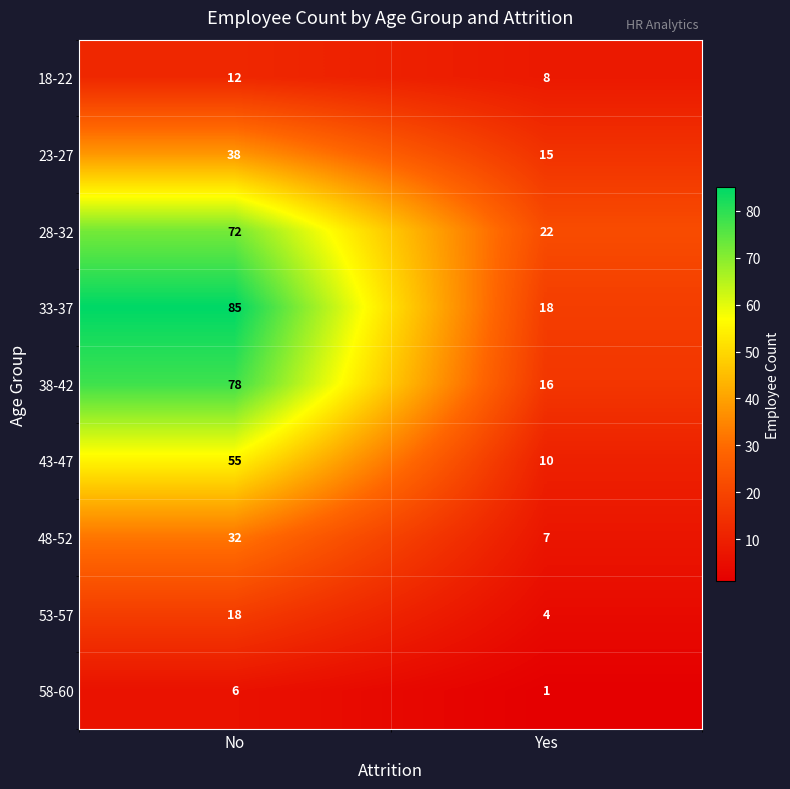

Reading left to right, what are all the values shown in this chart?

18-22: 12	8
23-27: 38	15
28-32: 72	22
33-37: 85	18
38-42: 78	16
43-47: 55	10
48-52: 32	7
53-57: 18	4
58-60: 6	1